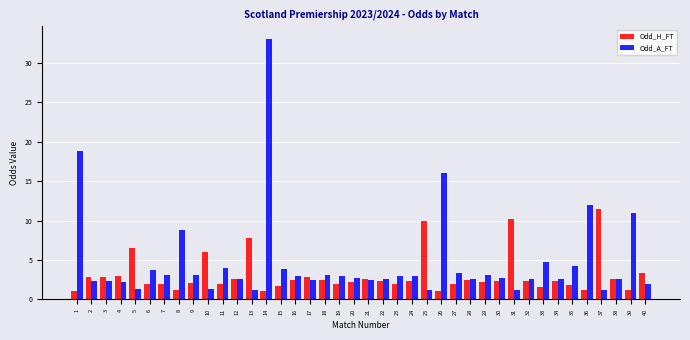

What is the value of the Odd_A_FT bar at the 30th from the left?

2.7